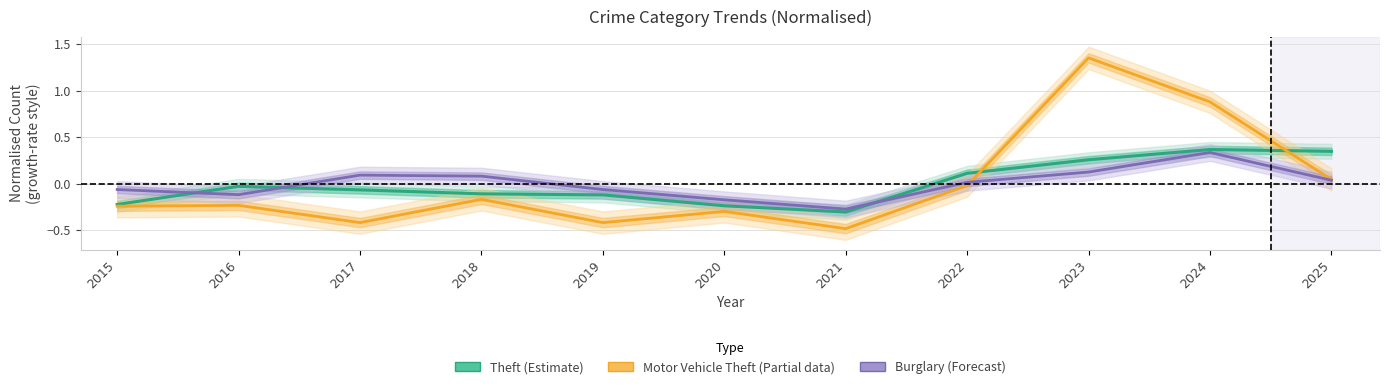

What is the total value across all series at 2016?

-0.4